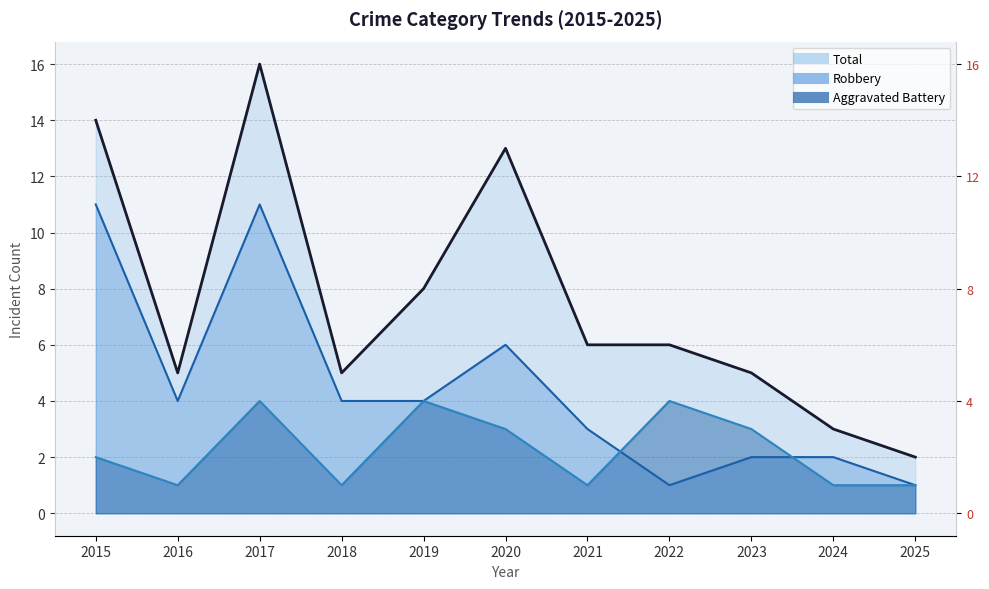

What are all the series names shown in the legend?

Aggravated Battery, Robbery, Total